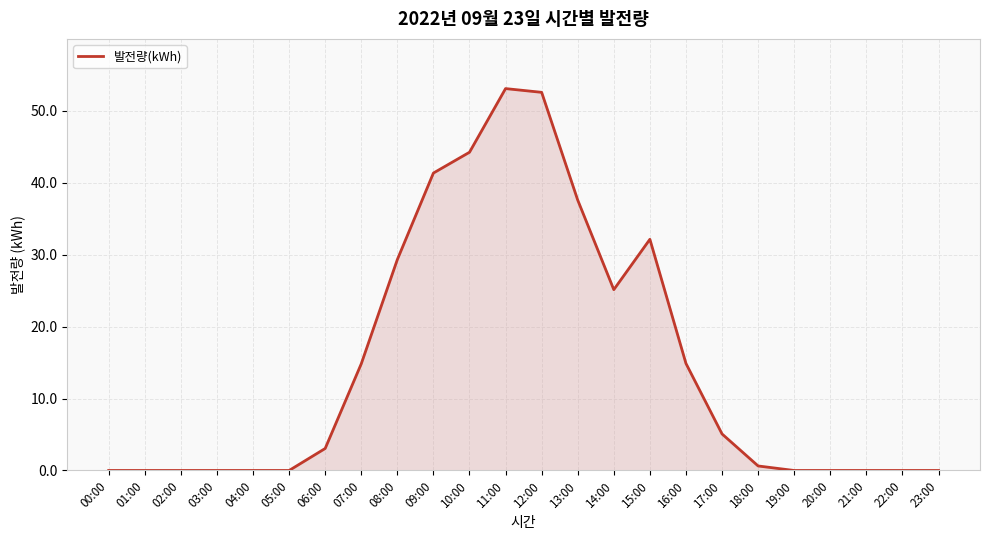

Where is the data nearest to the value 26?

14:00